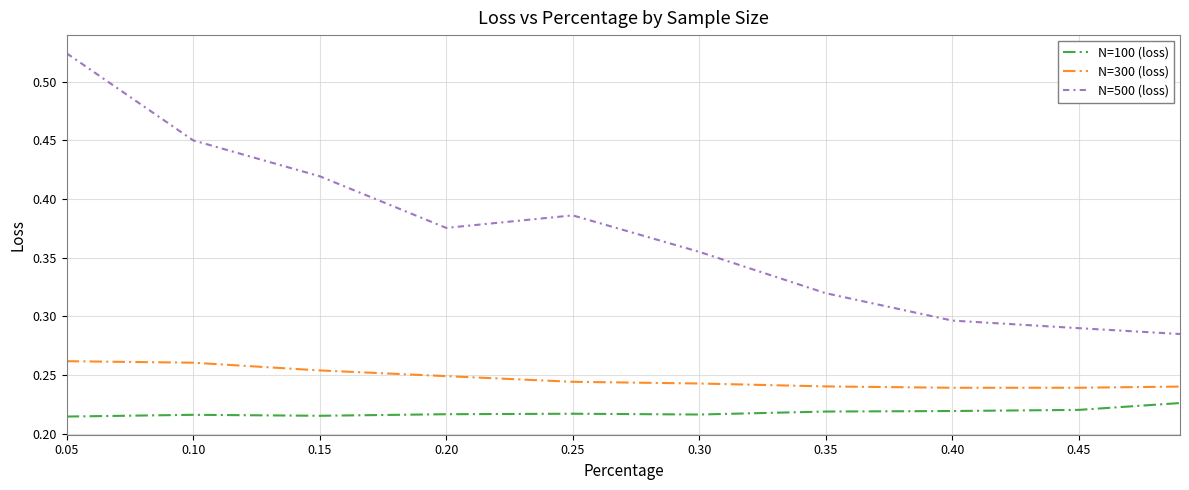

True or false: N=500 (loss) and N=100 (loss) intersect in this chart.

False